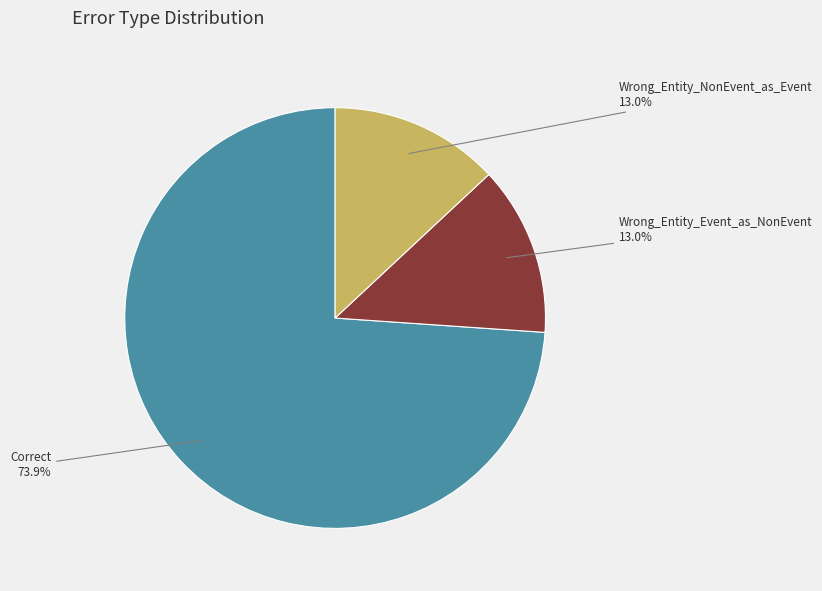

Count the number of slices in the pie.

3